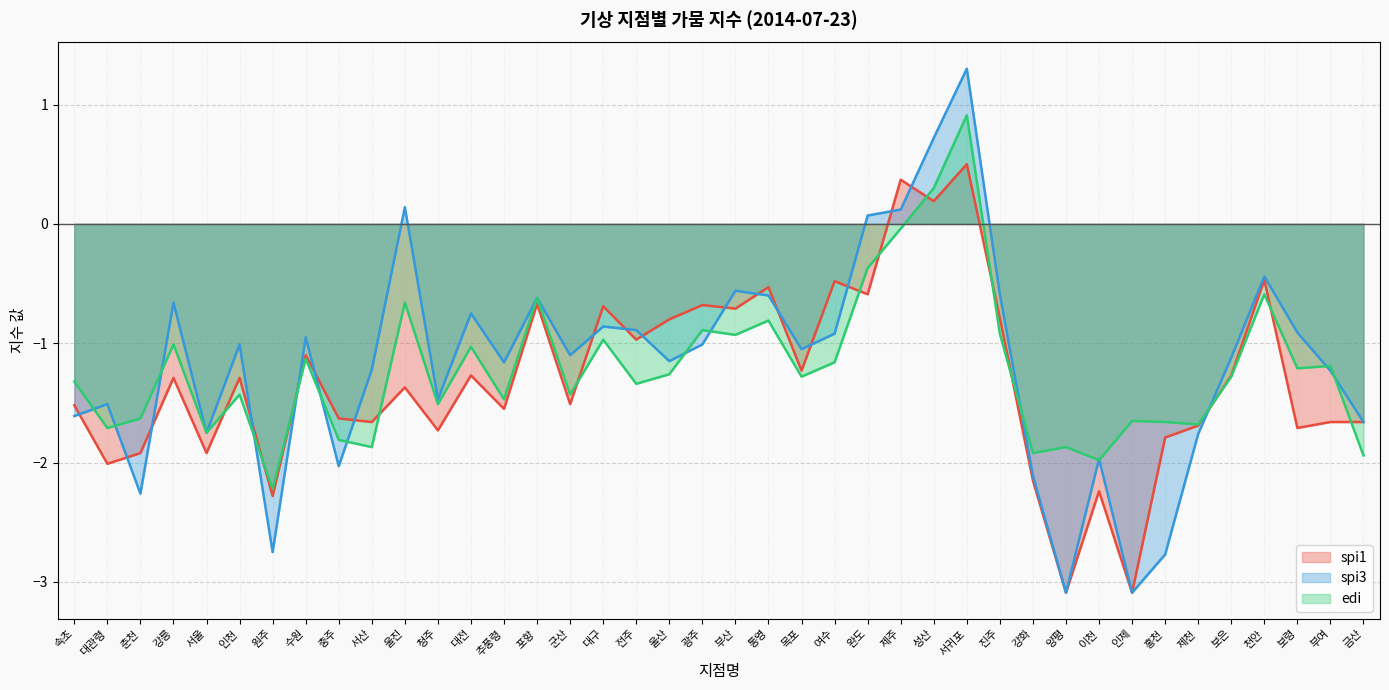

What is the label of the 3rd point from the left?

춘천